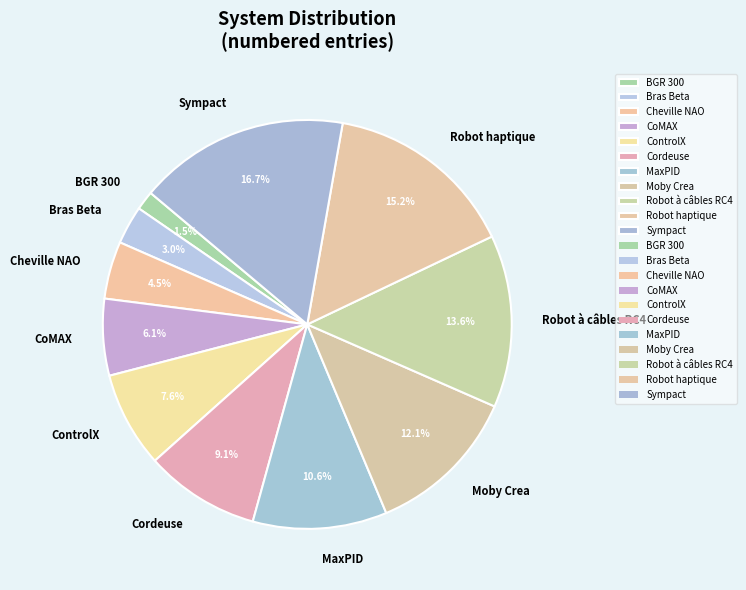

Combined, do Cheville NAO and BGR 300 account for over 50%?

No